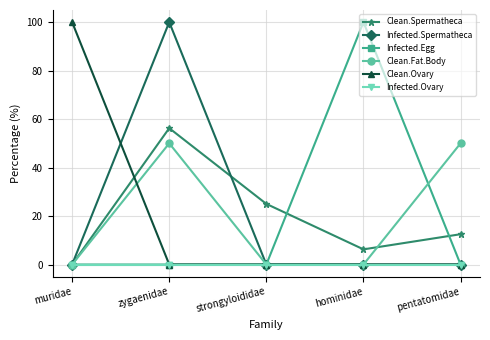

At which category does Clean.Fat.Body reach its first local peak?

zygaenidae